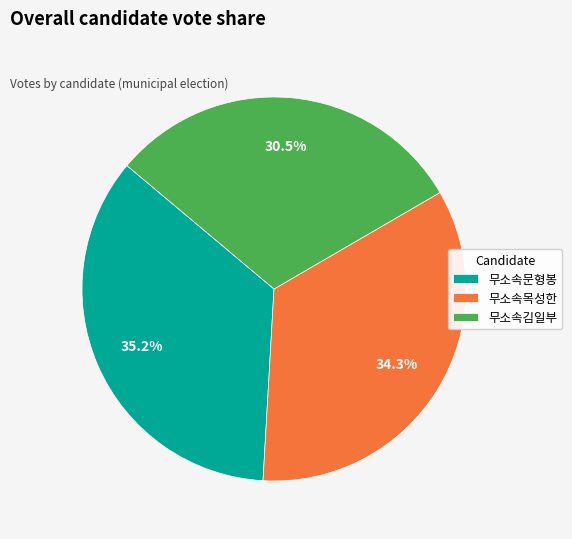

How many segments does this pie chart have?

3